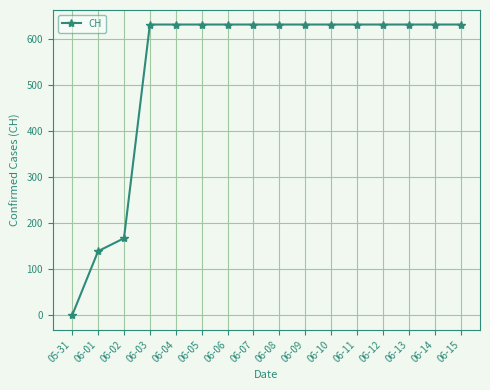

Which has a higher value, 05-31 or 06-13?

06-13